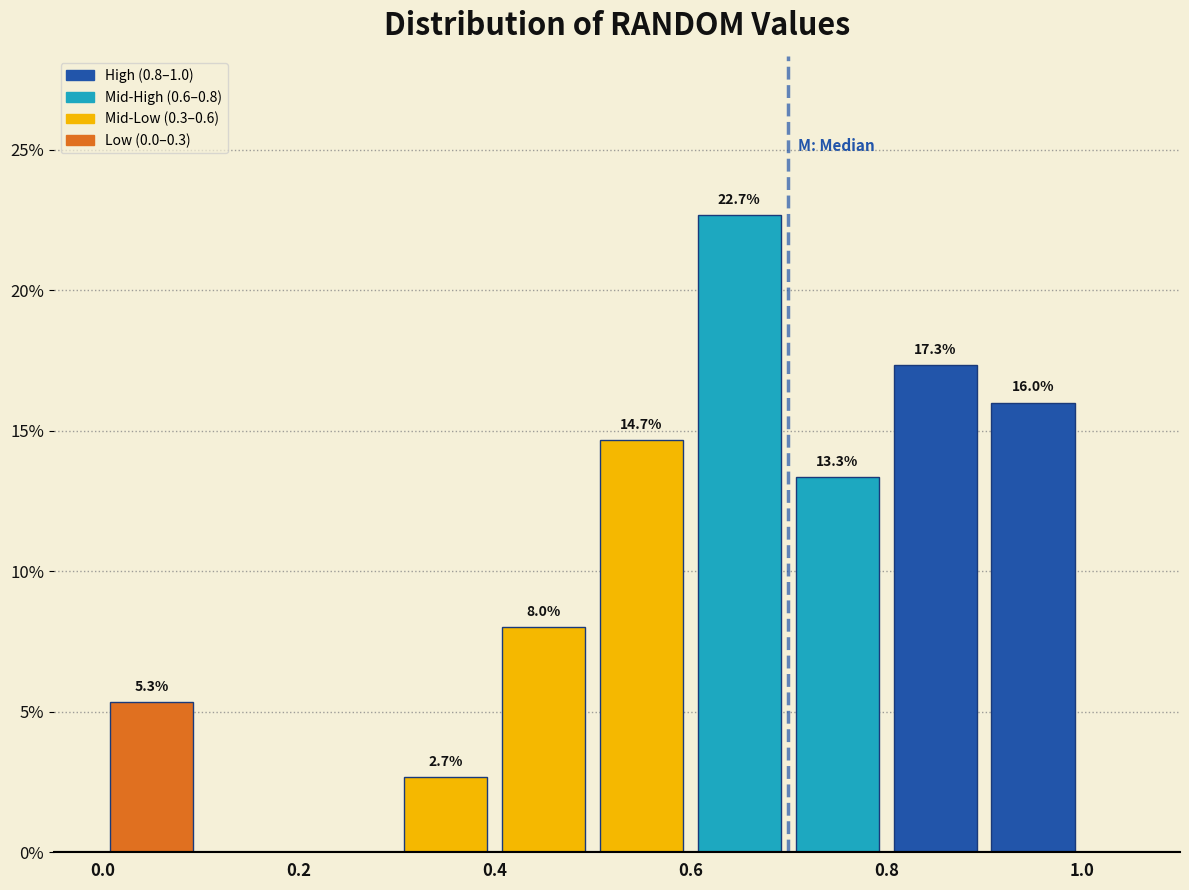

Over which range of the x-axis is the bar tallest?

0.6 to 0.7